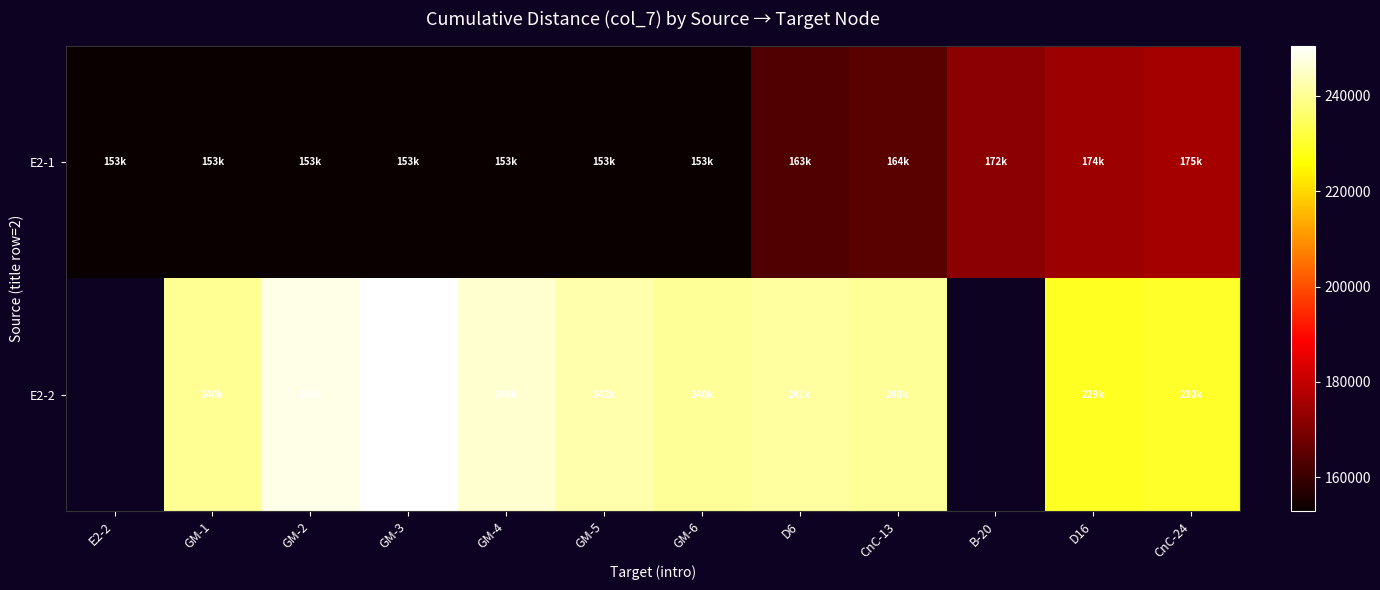

At how many categories does at least one series exceed 222520?

10